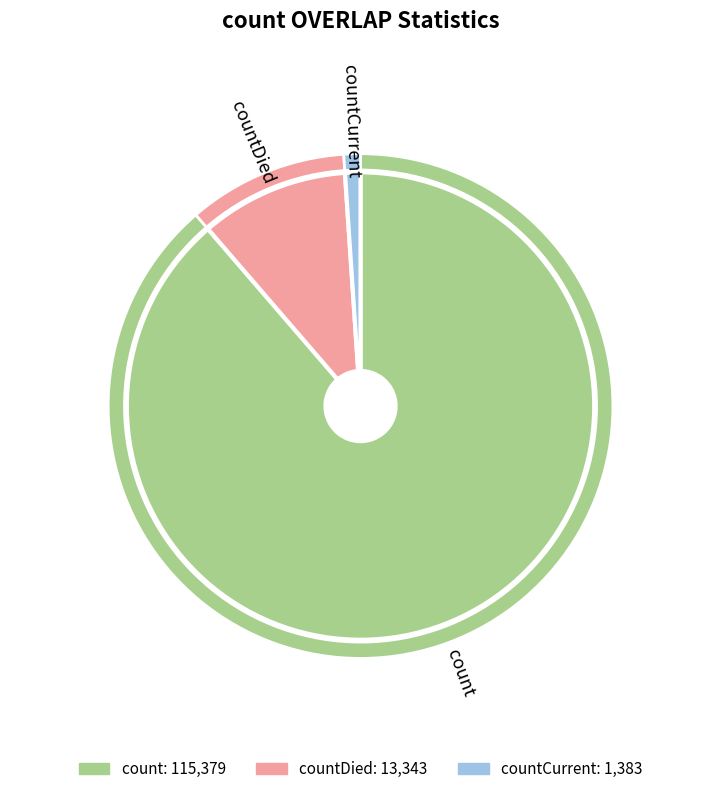

Which category has the smallest portion of the pie?

countCurrent